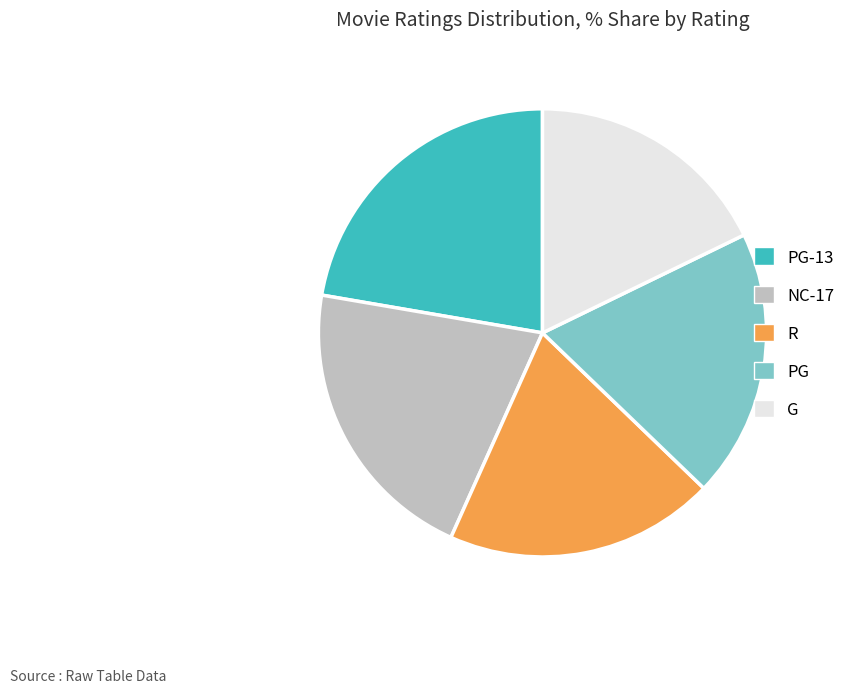

The R slice represents 13% of the pie. True or false?

False